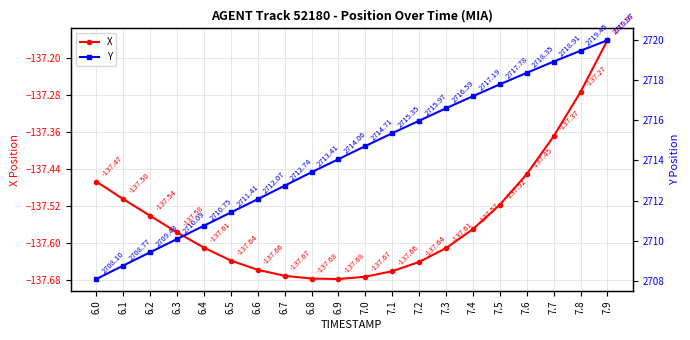

Does the chart display data point markers on the line(s)?

Yes